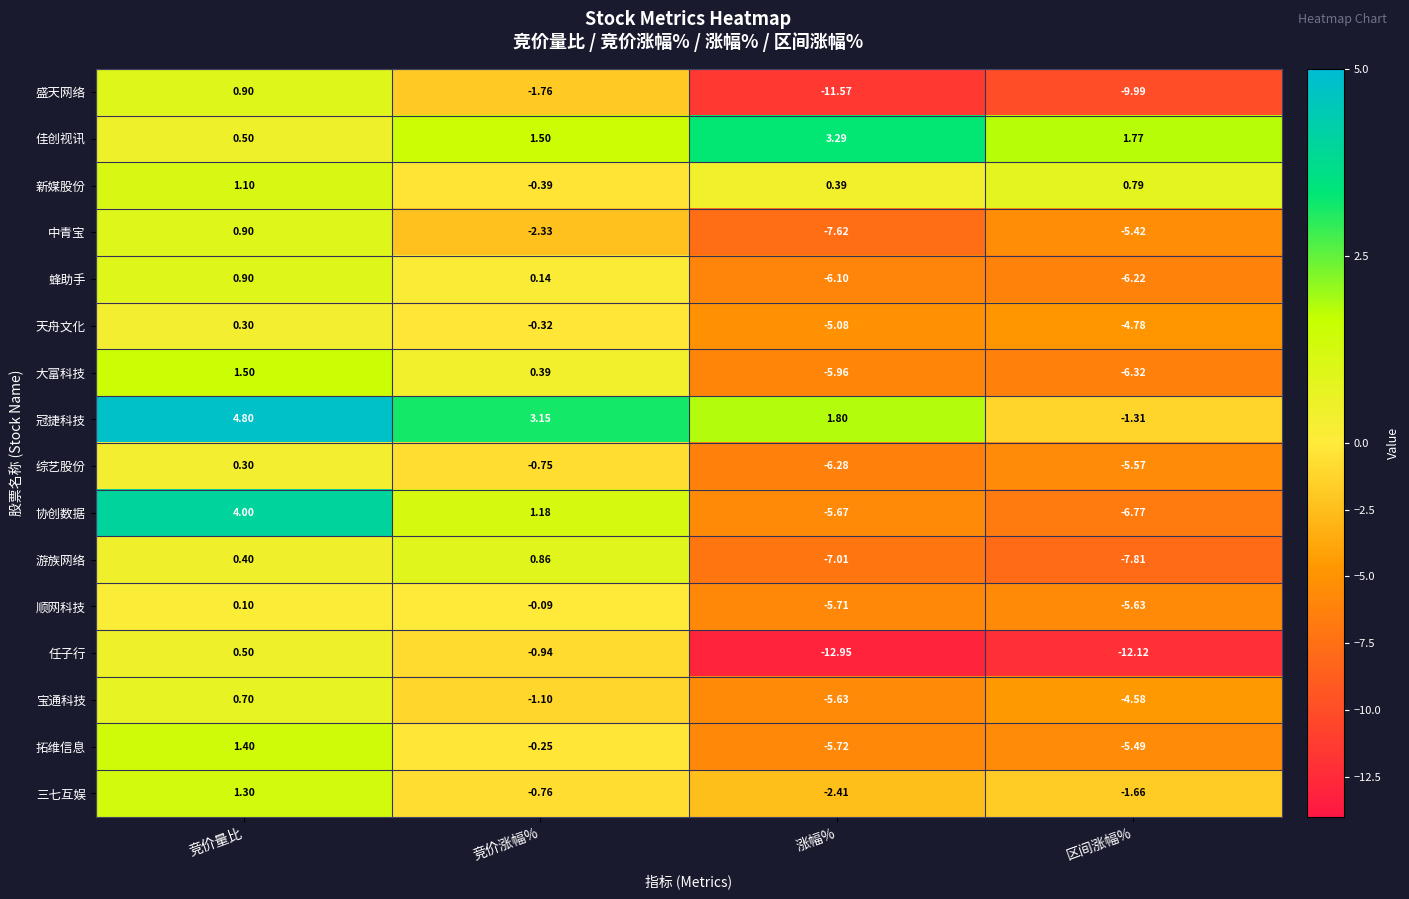

How many values in 协创数据 are below zero?

2